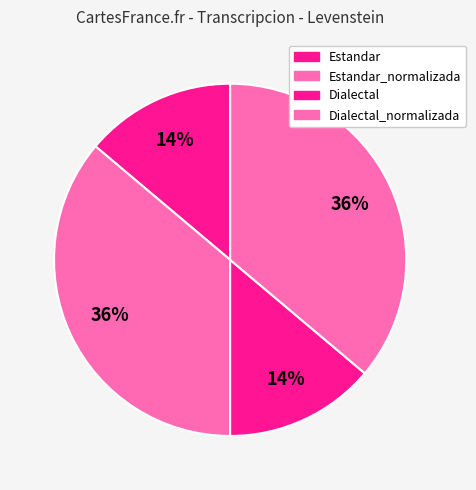

How many slices are in this pie chart?

4